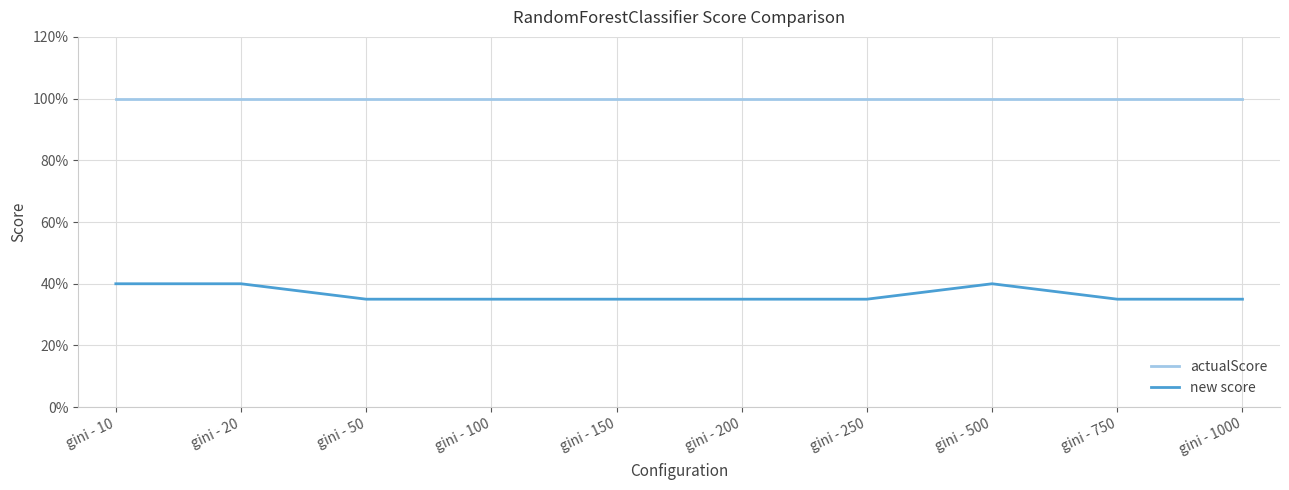

Is this an area chart (filled region under the line)?

No